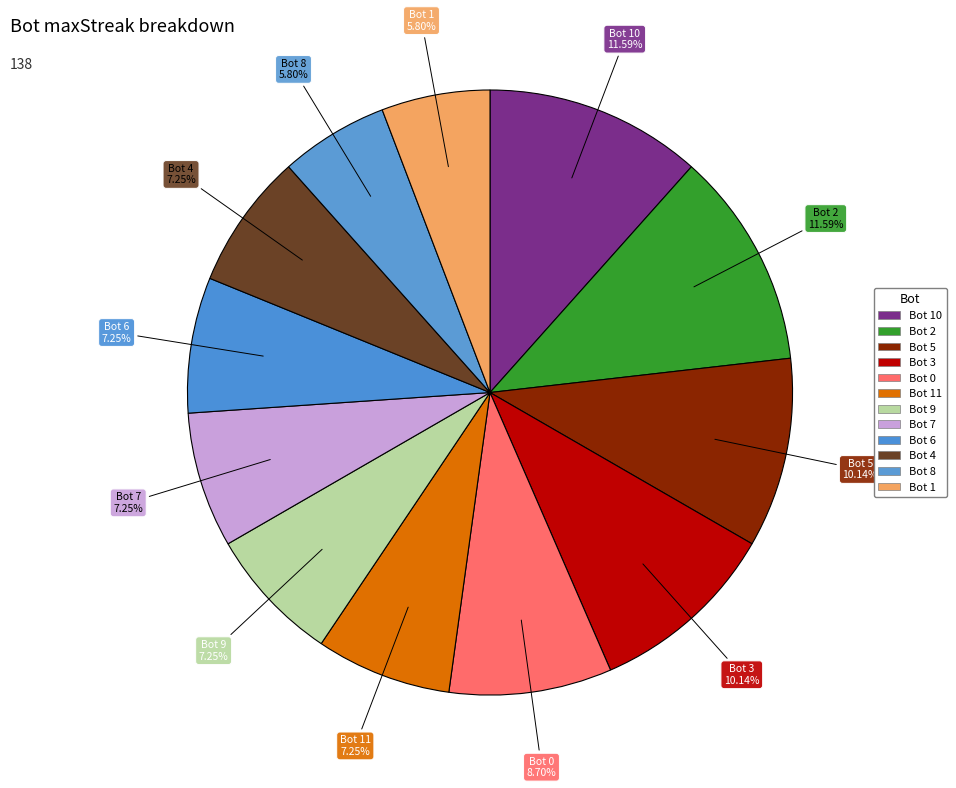

Rank the categories by value from lowest to highest.

8, 1, 11, 9, 7, 6, 4, 0, 5, 3, 10, 2